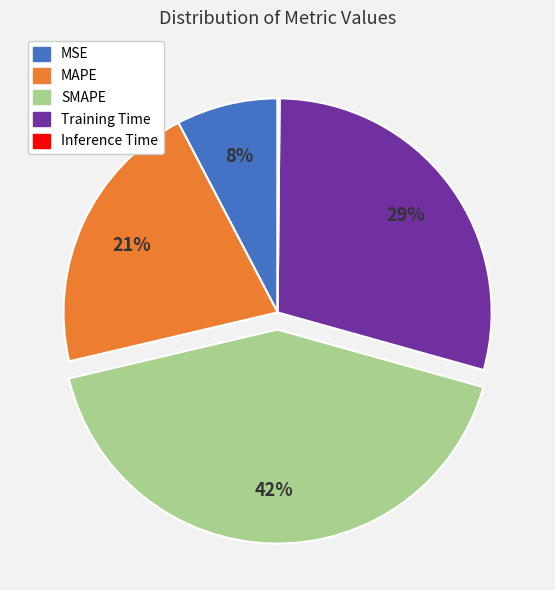

To the nearest percent, what portion does MSE represent?

8%